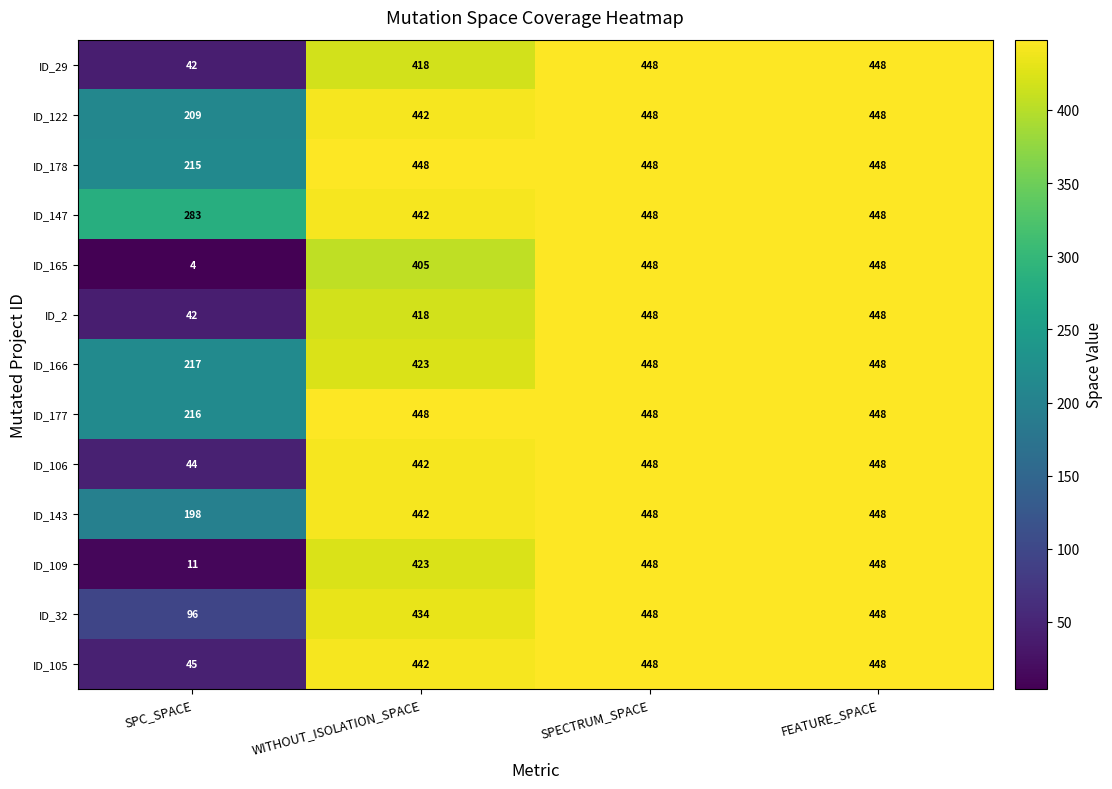

What is the minimum value for ID_165?

4